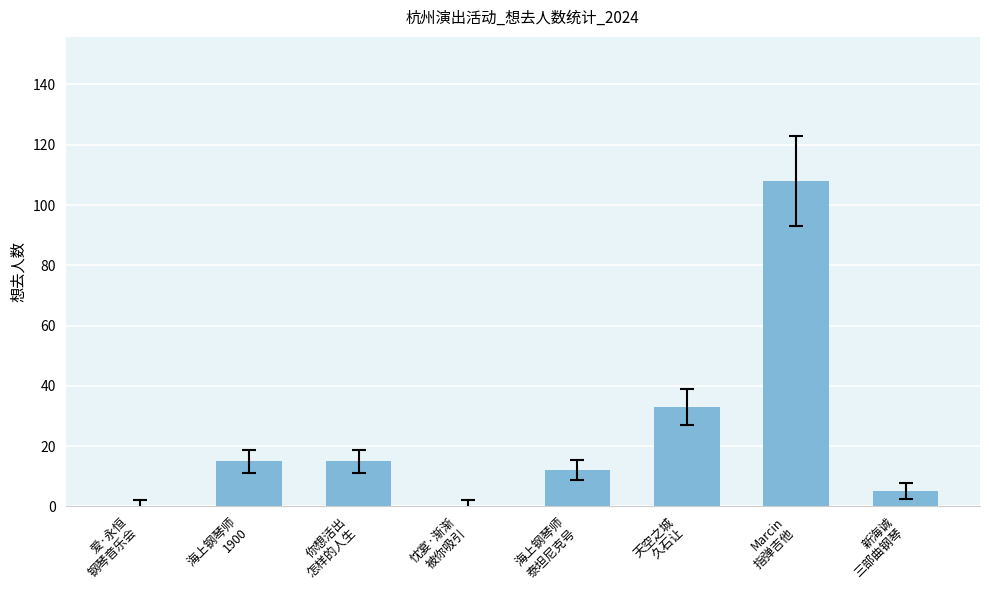

What is the average value?

24